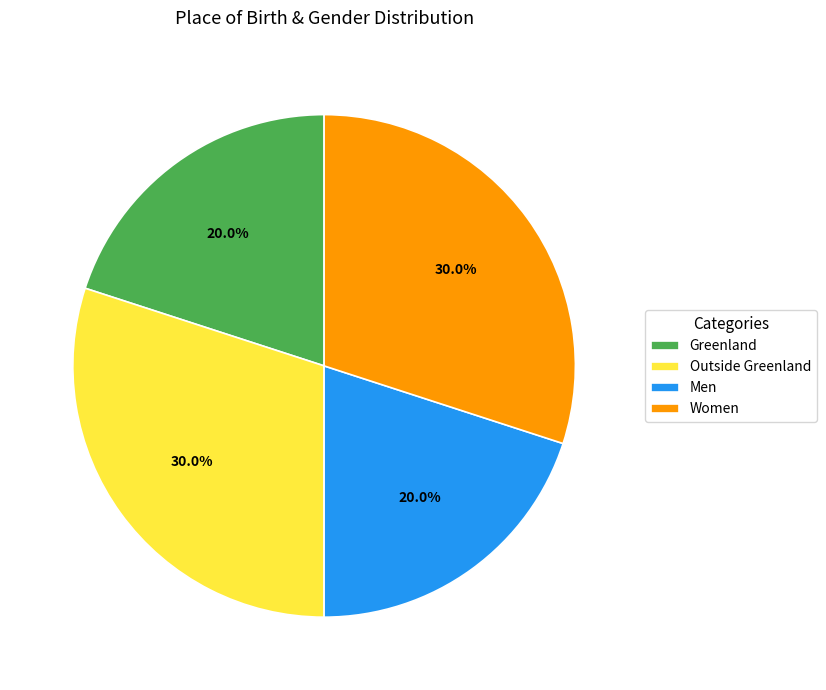

How many segments does this pie chart have?

4